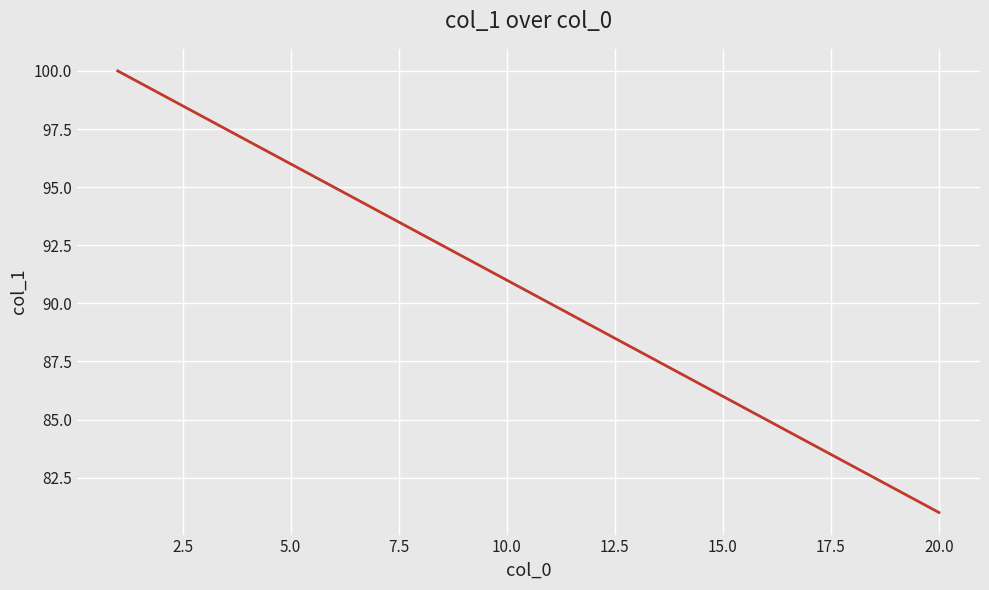

What is the difference between the maximum and minimum values?

19